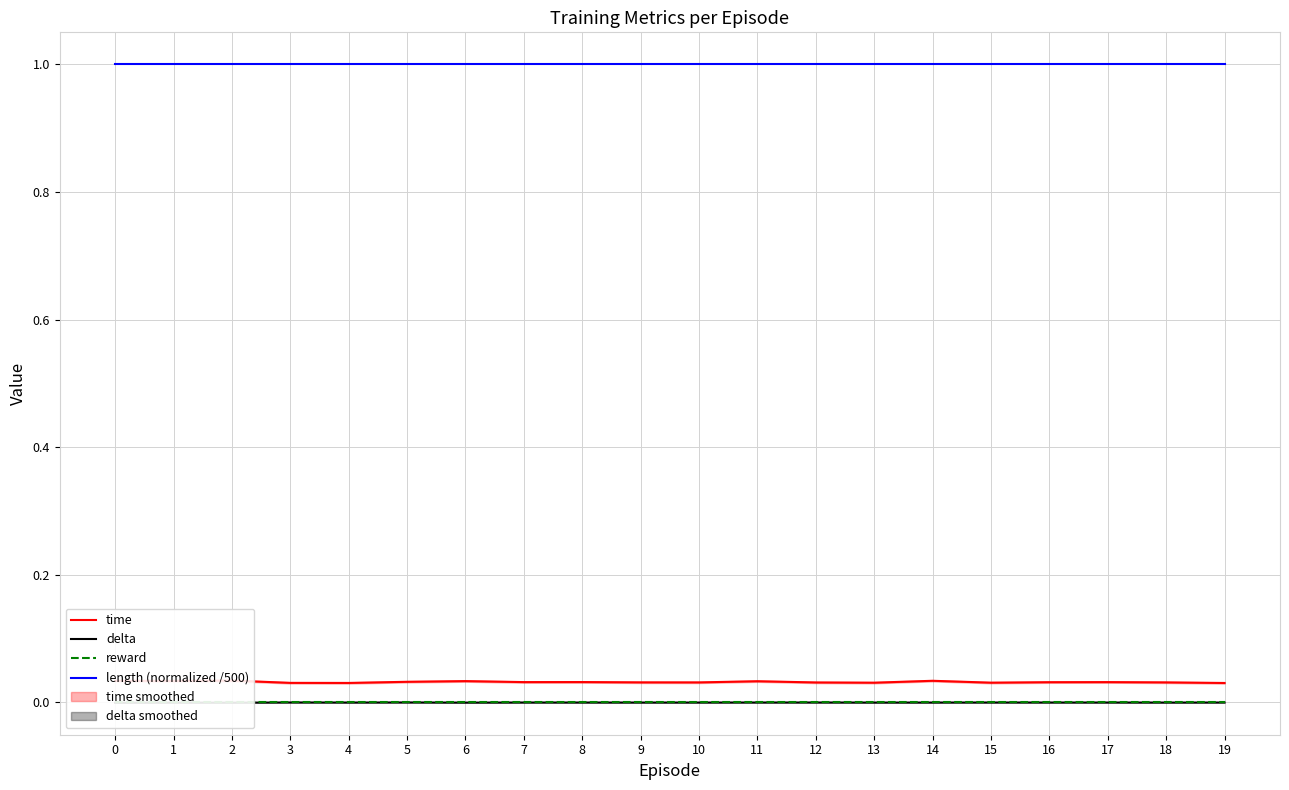

What is the sum of all time values?

0.6